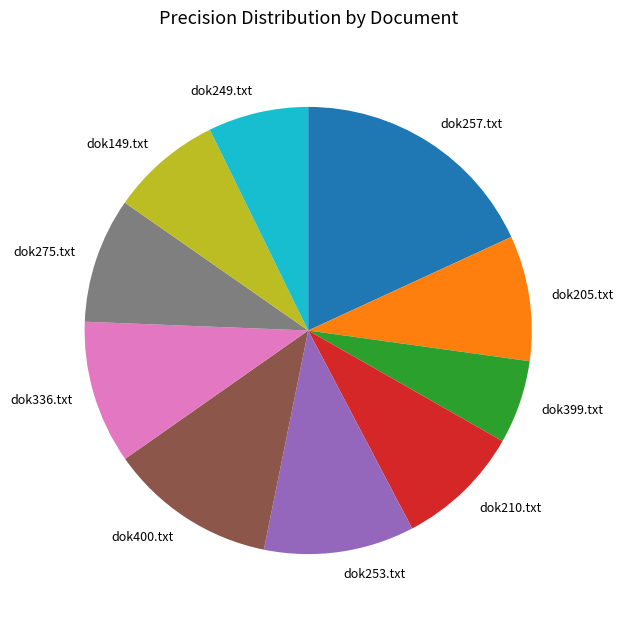

What is the smallest slice in the pie chart?

dok399.txt